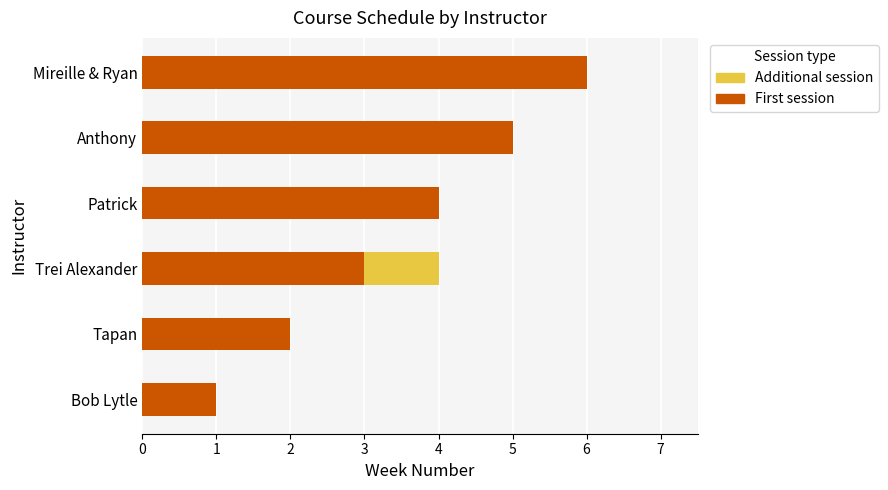

What is the total value across all series at Patrick?

4